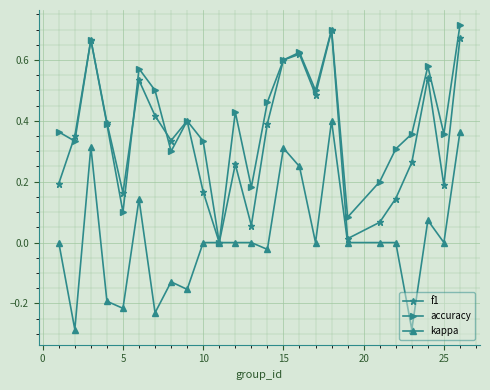

Does the chart have visible grid lines?

Yes